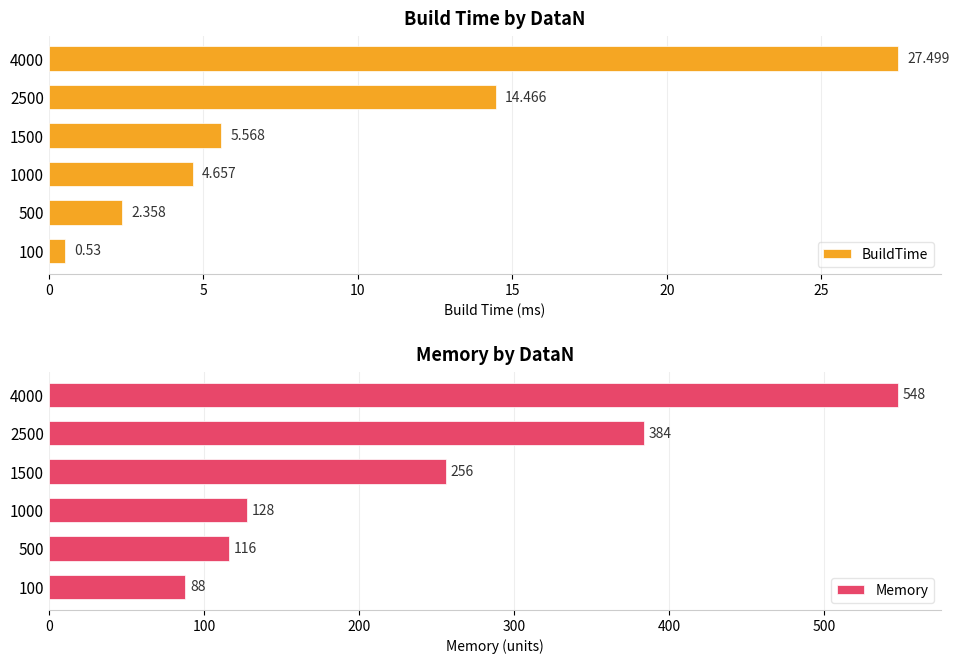

Which series has the largest total across all categories?

Memory